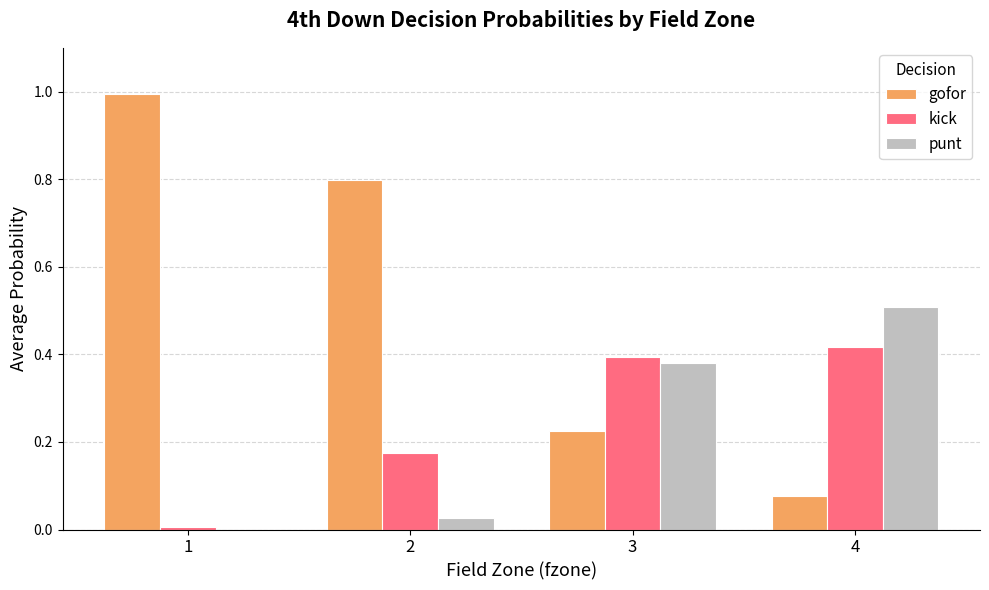

What is the sum of all punt values?

0.9